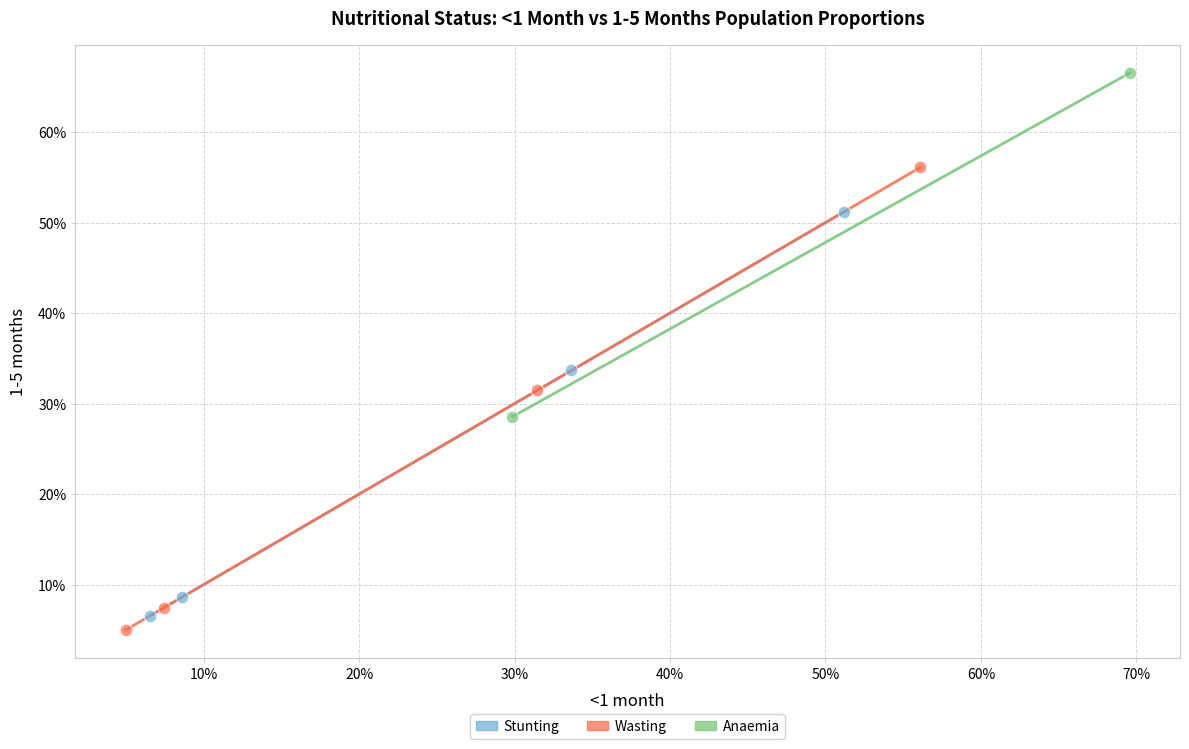

Which series reaches the maximum Y coordinate?

Anaemia